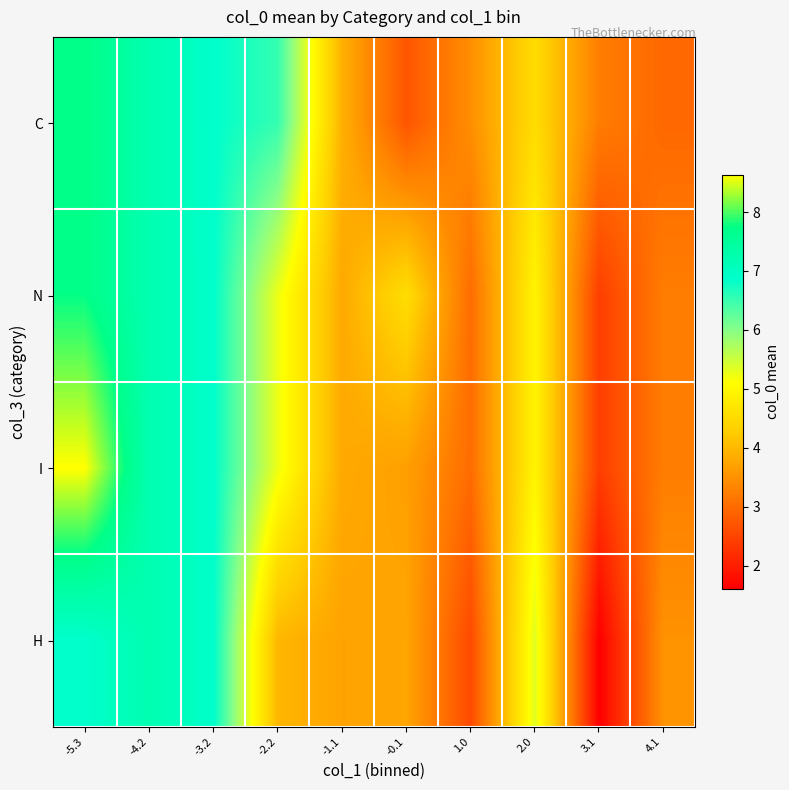

What is the difference between the highest and lowest values at 2.0?

0.8